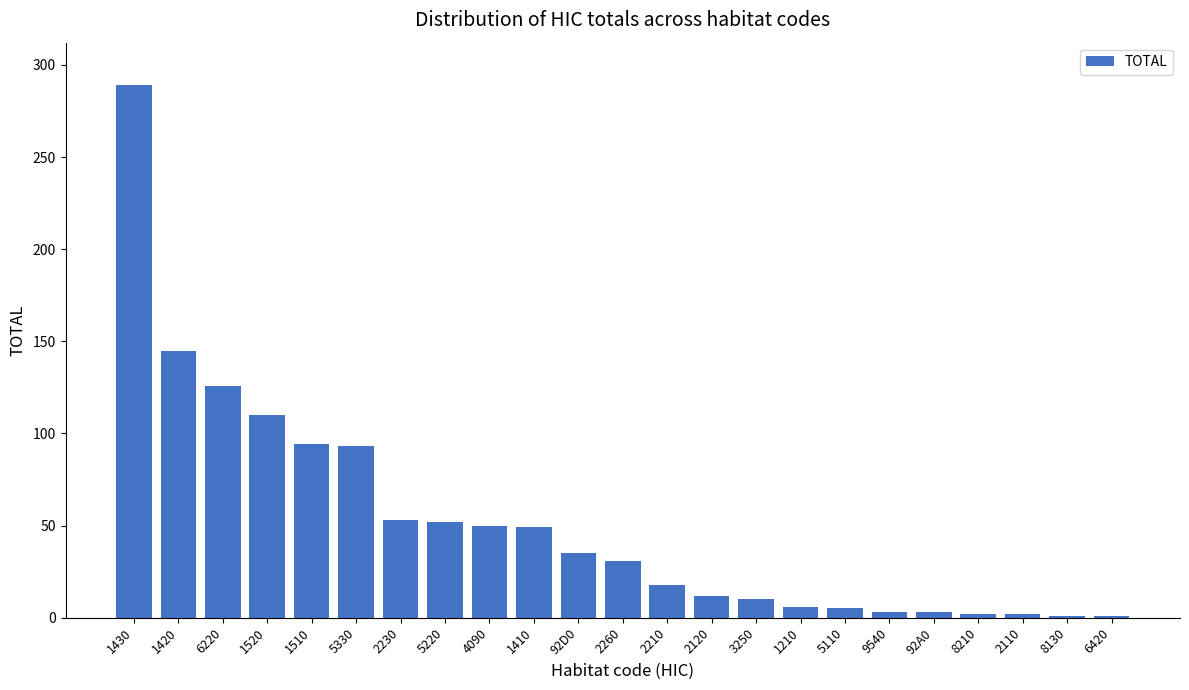

Does the chart contain stacked bars?

No